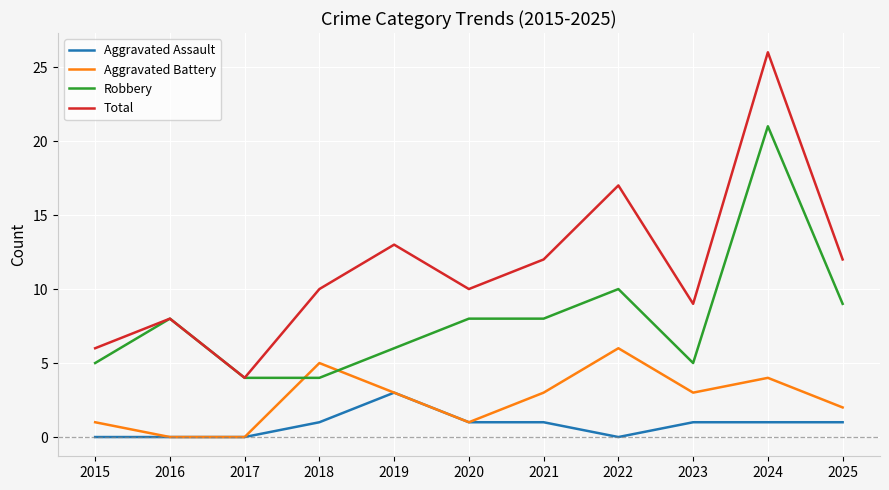

How many values in the Aggravated Assault series are below 1?

4